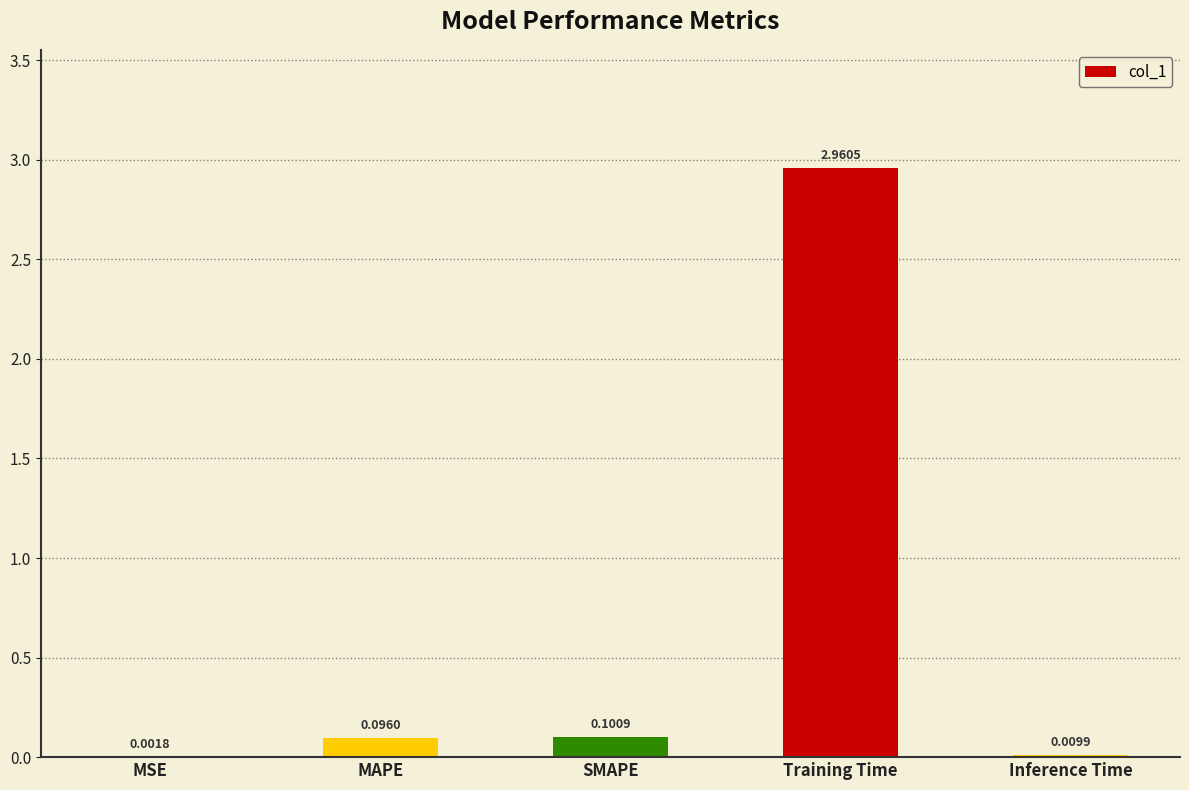

Between Inference Time and Training Time, which is larger?

Training Time